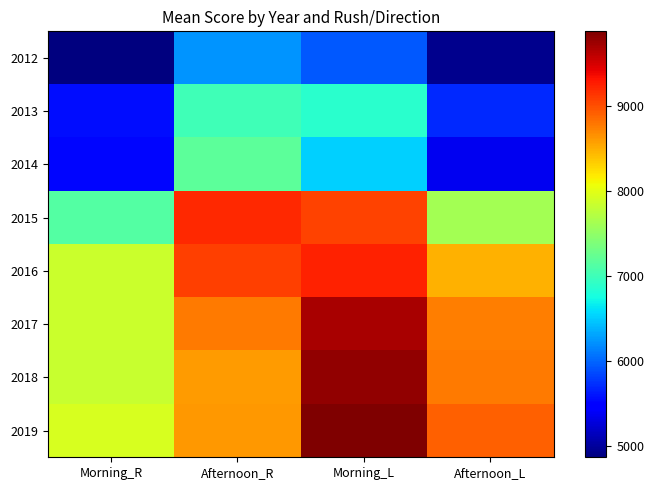

How many distinct data groups are displayed?

8